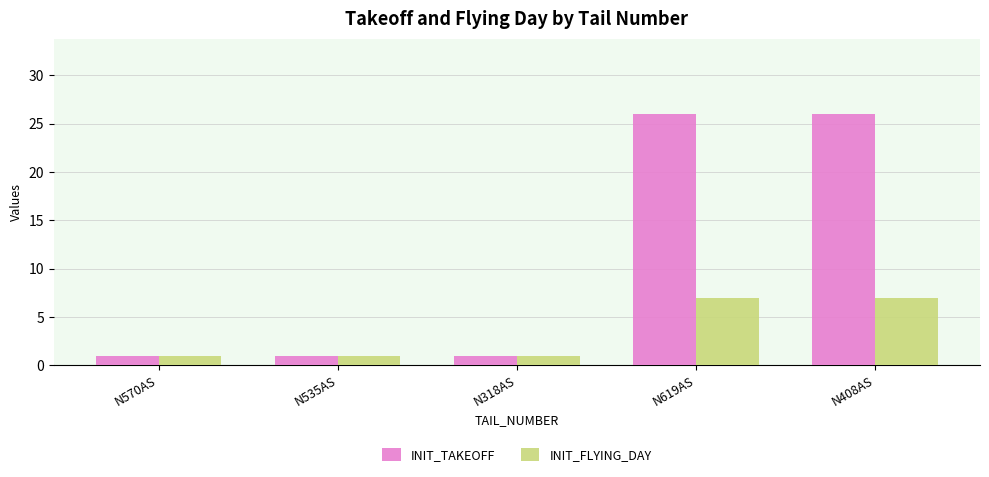

How many distinct data groups are displayed?

2